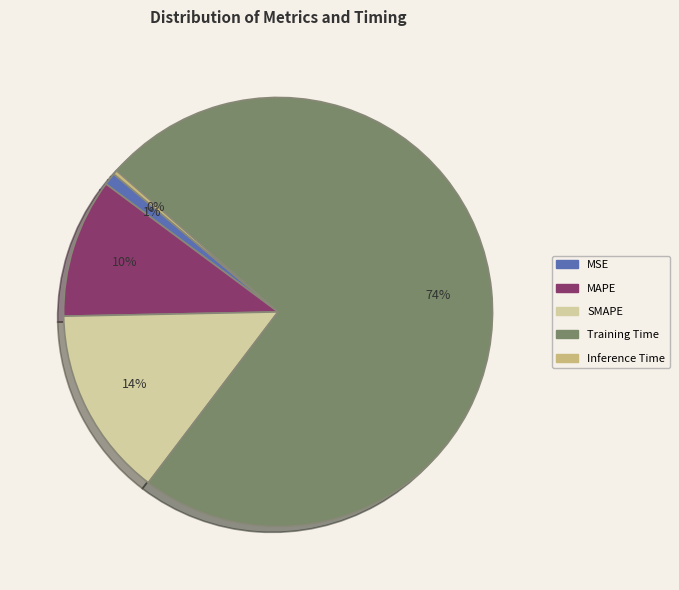

To the nearest percent, what is the difference between the Inference Time and SMAPE slice percentages?

14%